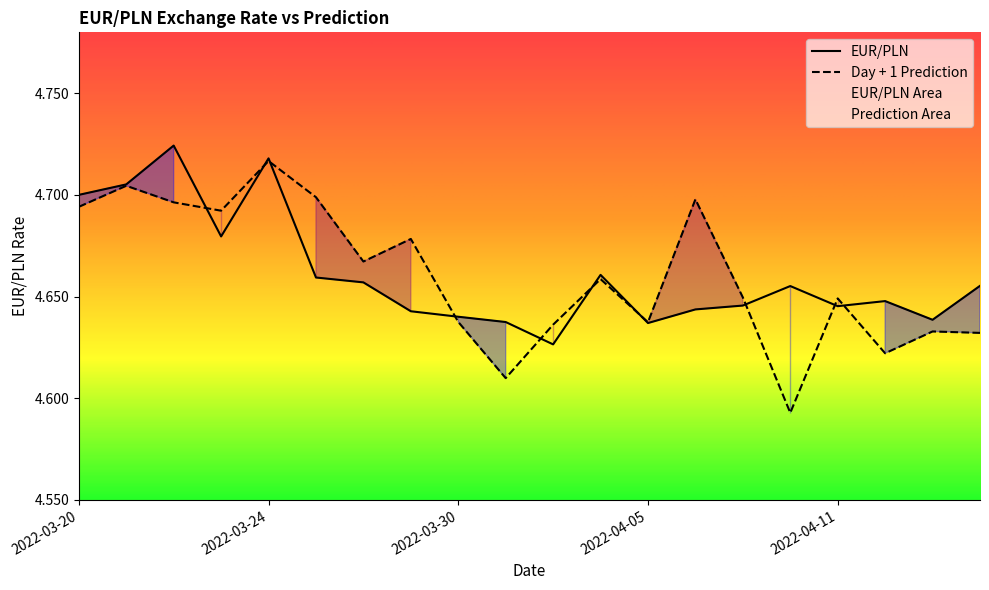

Reading left to right, list all the values displayed in this chart.

EUR/PLN: 2022-03-20=4.7	2022-03-21=4.7	2022-03-22=4.7	2022-03-23=4.7	2022-03-24=4.7	2022-03-25=4.7	2022-03-28=4.7	2022-03-29=4.6	2022-03-30=4.6	2022-03-31=4.6	2022-04-01=4.6	2022-04-04=4.7	2022-04-05=4.6	2022-04-06=4.6	2022-04-07=4.6	2022-04-08=4.7	2022-04-11=4.6	2022-04-12=4.6	2022-04-13=4.6	2022-04-14=4.7
Day + 1 Prediction: 2022-03-20=4.7	2022-03-21=4.7	2022-03-22=4.7	2022-03-23=4.7	2022-03-24=4.7	2022-03-25=4.7	2022-03-28=4.7	2022-03-29=4.7	2022-03-30=4.6	2022-03-31=4.6	2022-04-01=4.6	2022-04-04=4.7	2022-04-05=4.6	2022-04-06=4.7	2022-04-07=4.6	2022-04-08=4.6	2022-04-11=4.6	2022-04-12=4.6	2022-04-13=4.6	2022-04-14=4.6